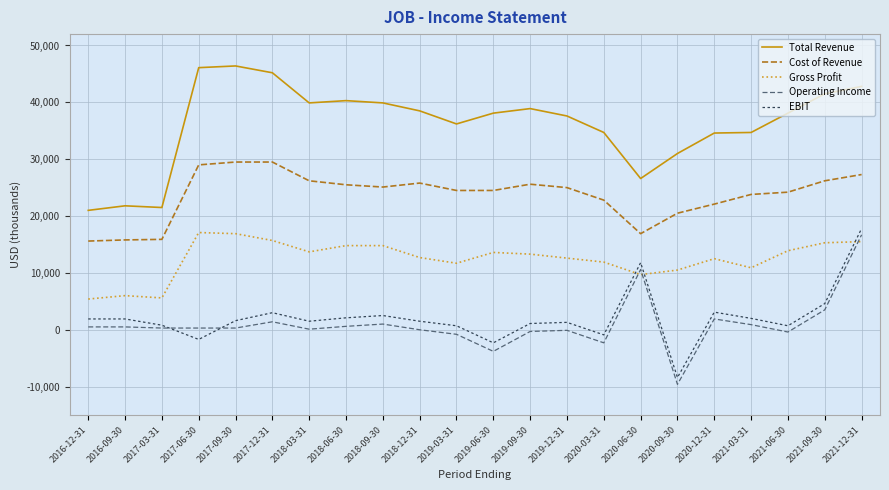

Between 2019-09-30 and 2020-09-30, which series saw the biggest shift?

EBIT